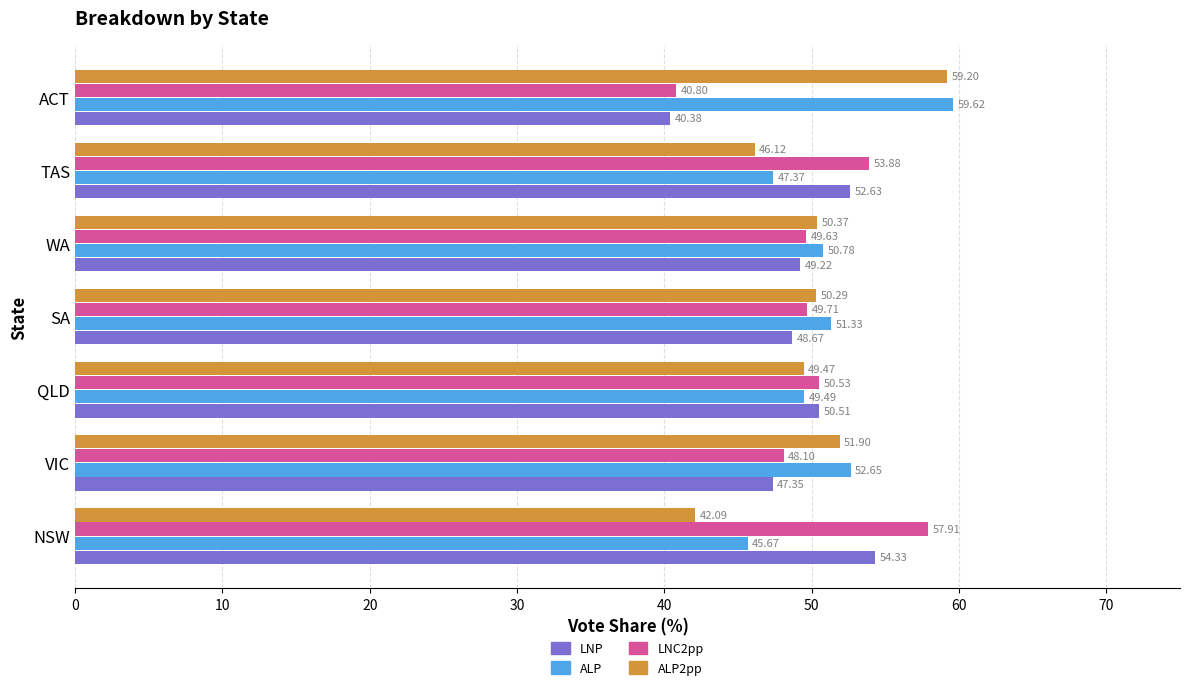

Which series has the largest total across all categories?

ALP